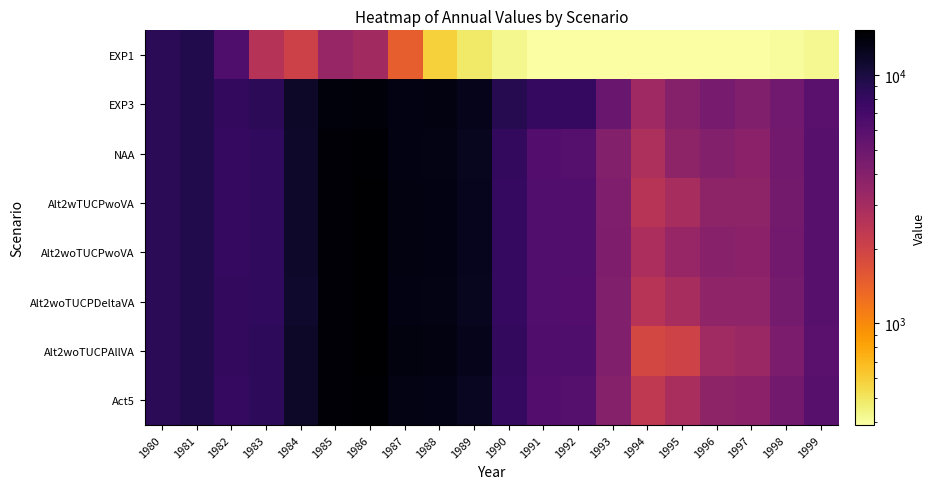

Between 1985 and 1983, which is larger?

1985